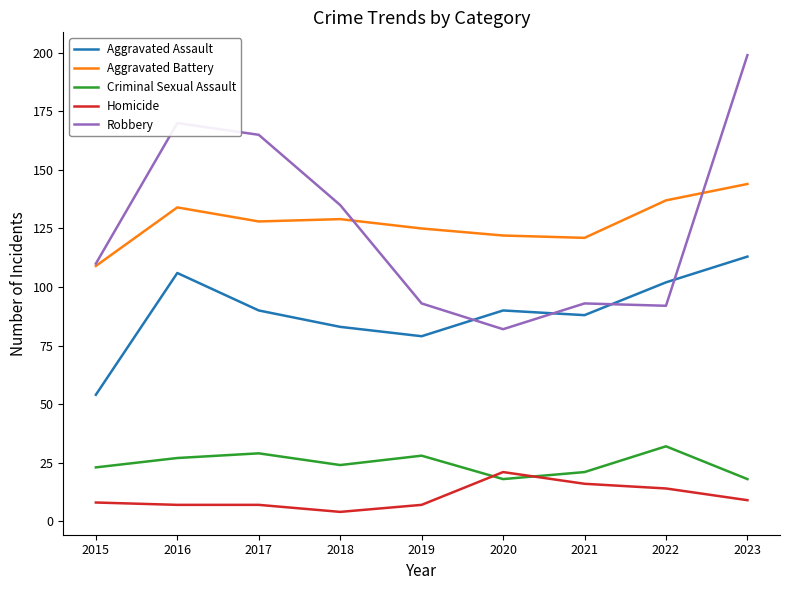

What is the sum of all Robbery values?

1139